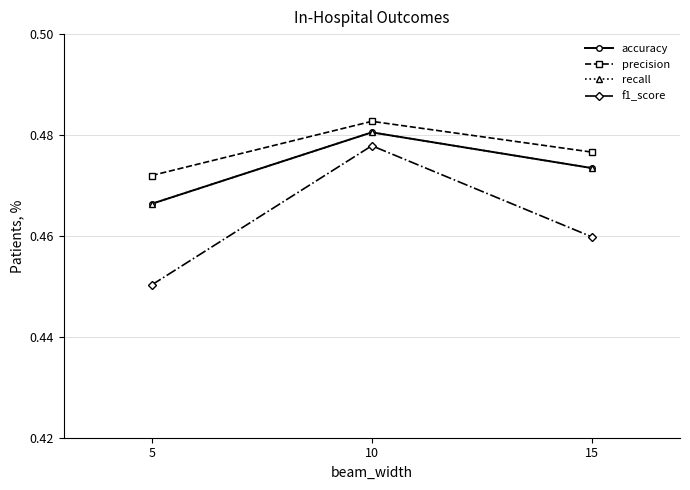

Does the chart have visible grid lines?

Yes